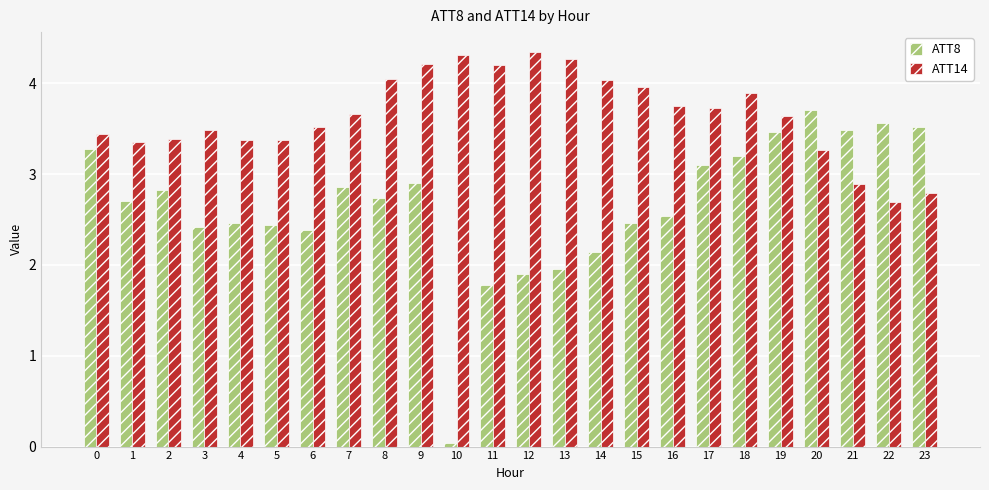

Which series has the widest spread of values?

ATT8